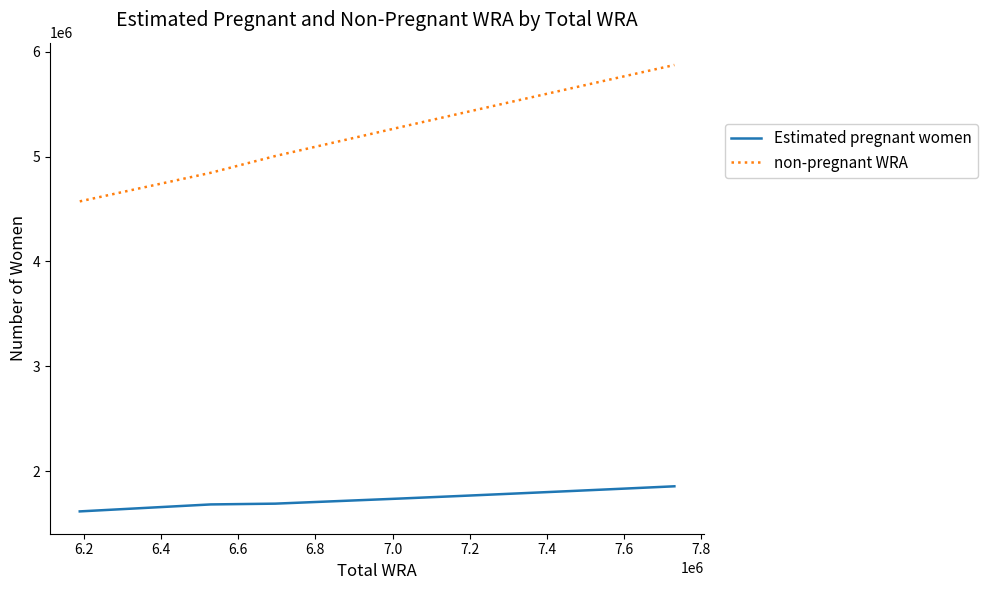

Which series has the largest range (max minus min)?

non-pregnant WRA